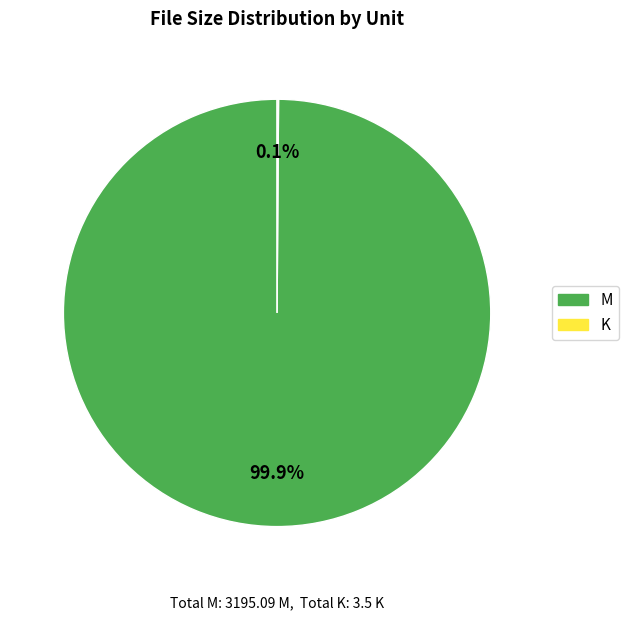

What percentage is the M slice, to the nearest percent?

100%